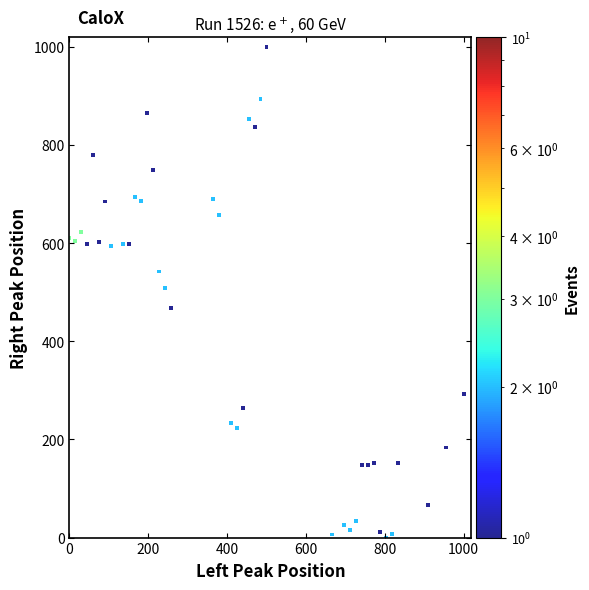

What is the range of Y values (max minus min)?

1000.0